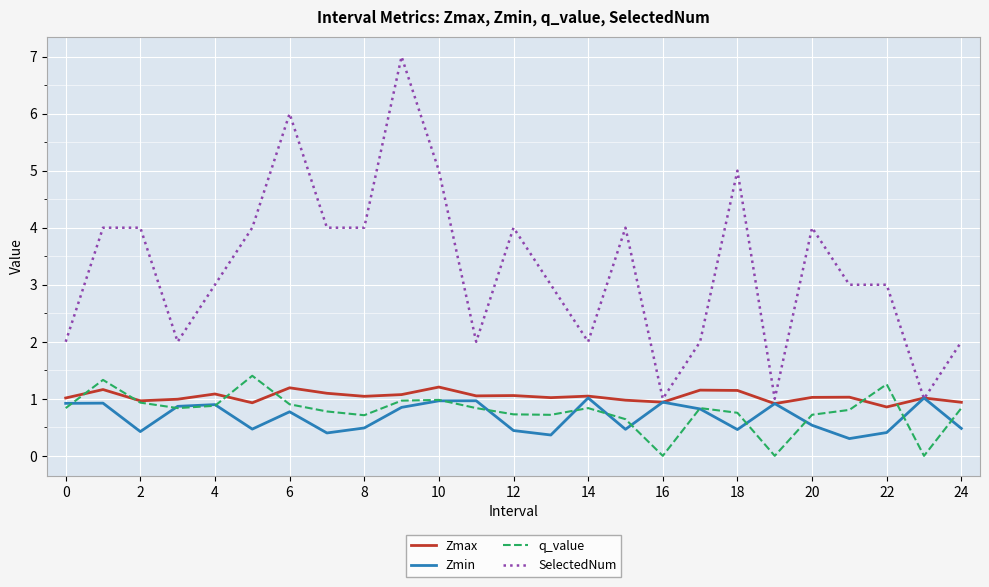

What is the minimum value for SelectedNum?

1.0